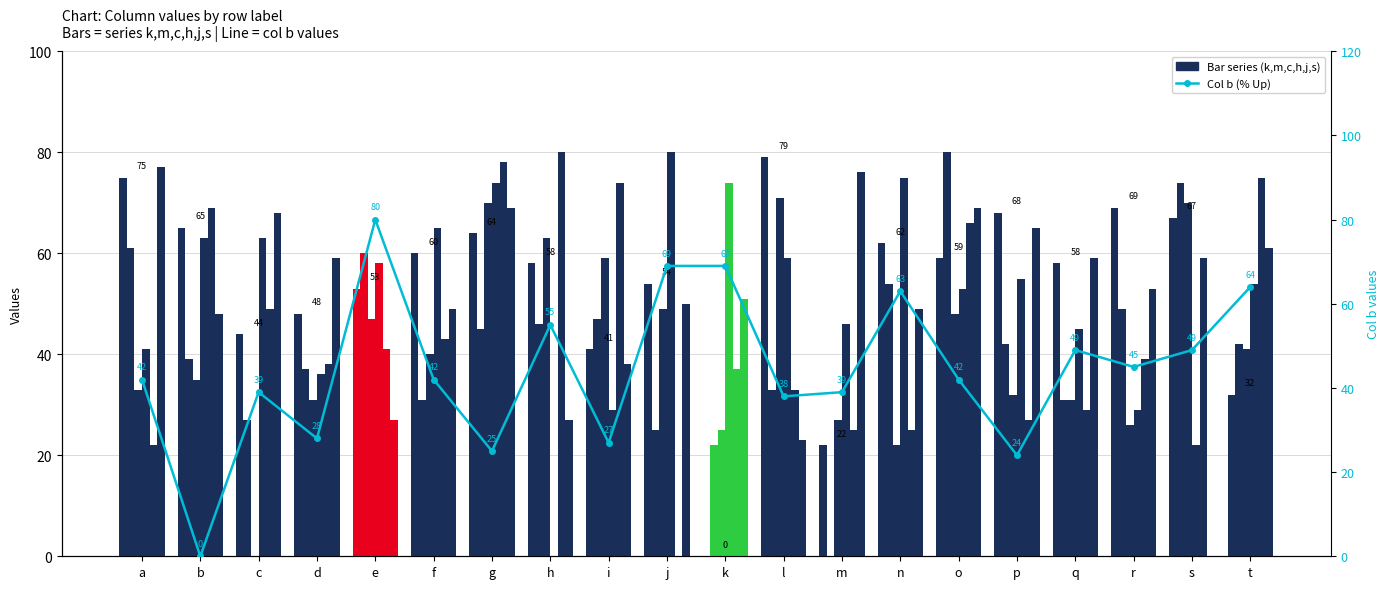

What is the difference between the h values at g and d?

38